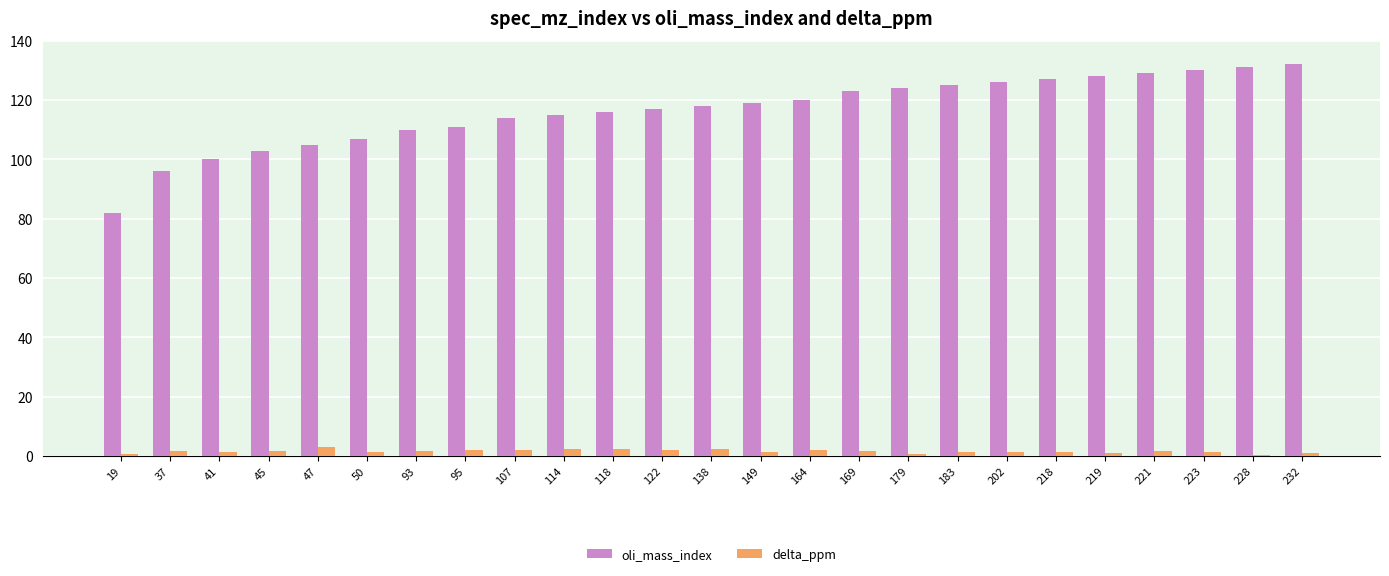

List the series in order of their peak value, highest first.

oli_mass_index, delta_ppm